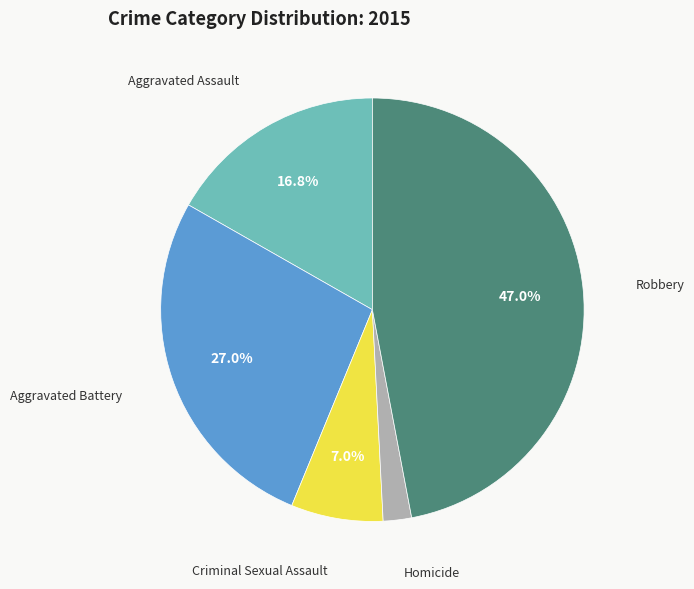

Does any single category account for the majority?

No